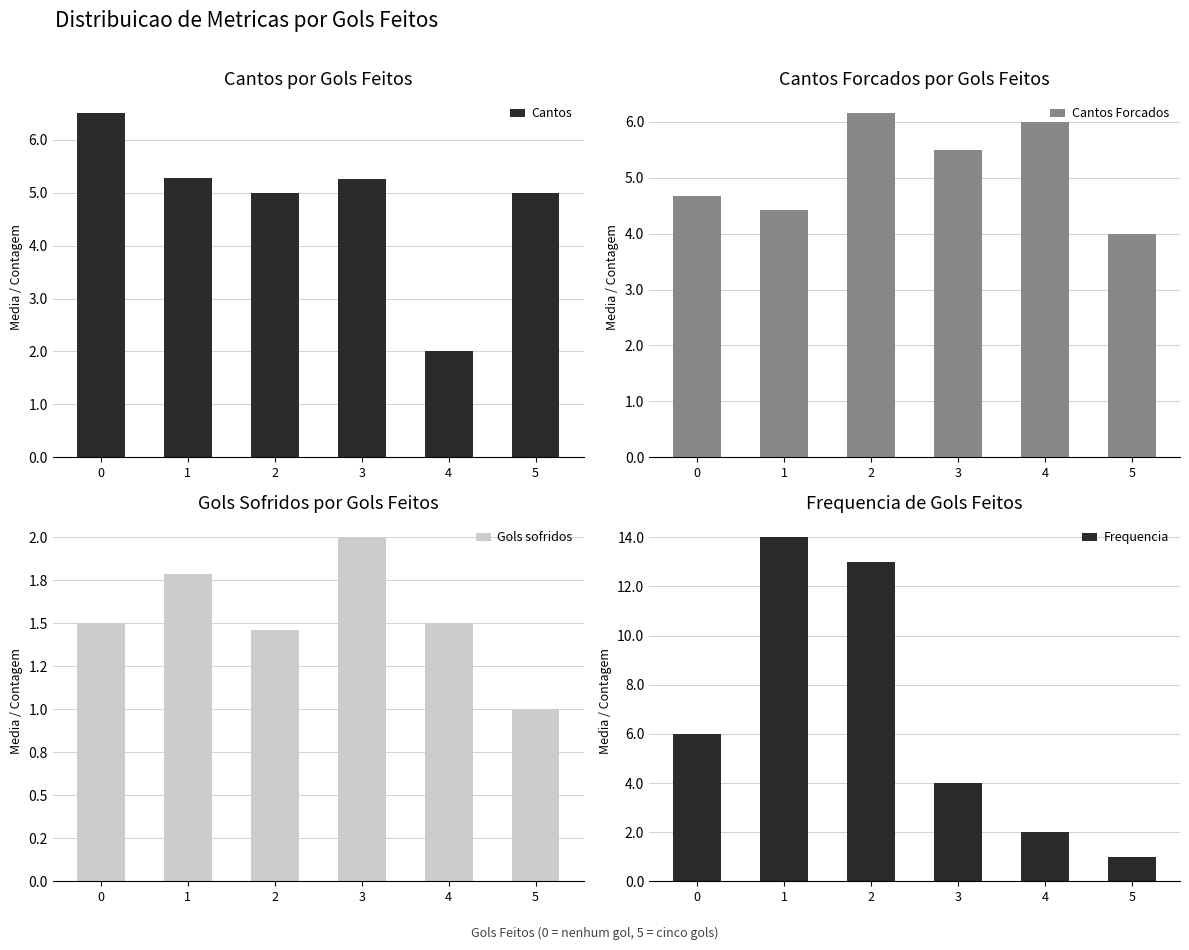

What is the difference between the highest and lowest values at 5?

4.0